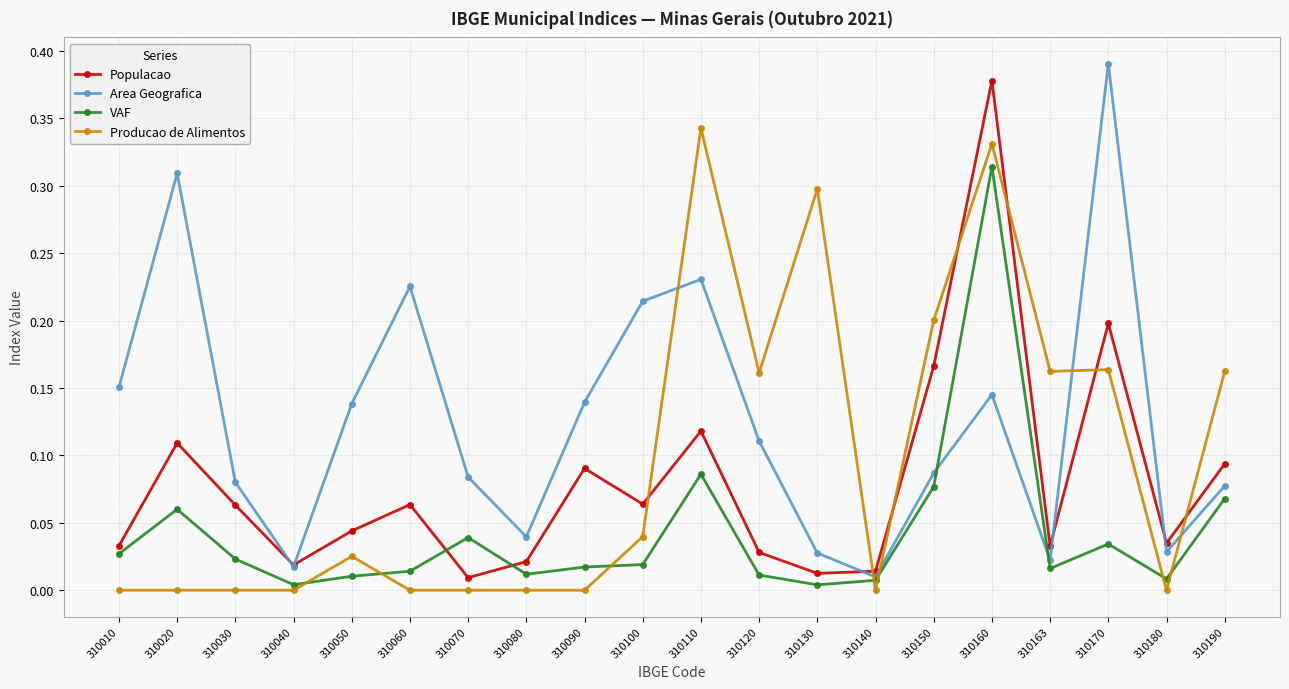

Rank the series by their average value, from lowest to highest.

VAF, Populacao, Producao de Alimentos, Area Geografica